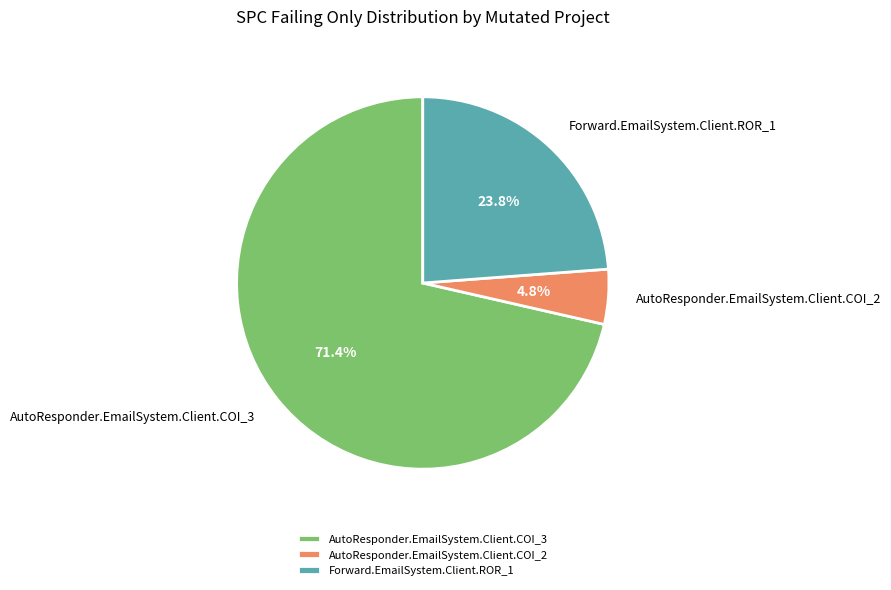

Is it true that Forward.EmailSystem.Client.ROR_1 is 10% of the pie?

False